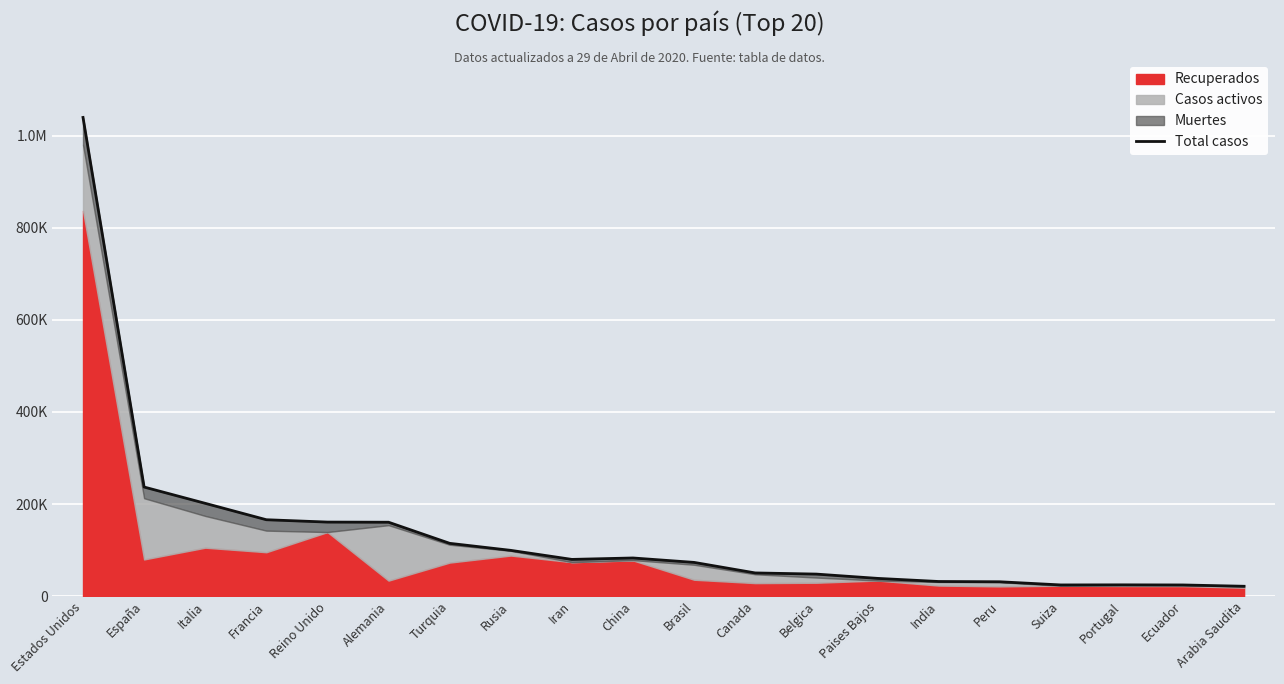

How many interior local peaks (higher than both neighbors) does the data have?

2